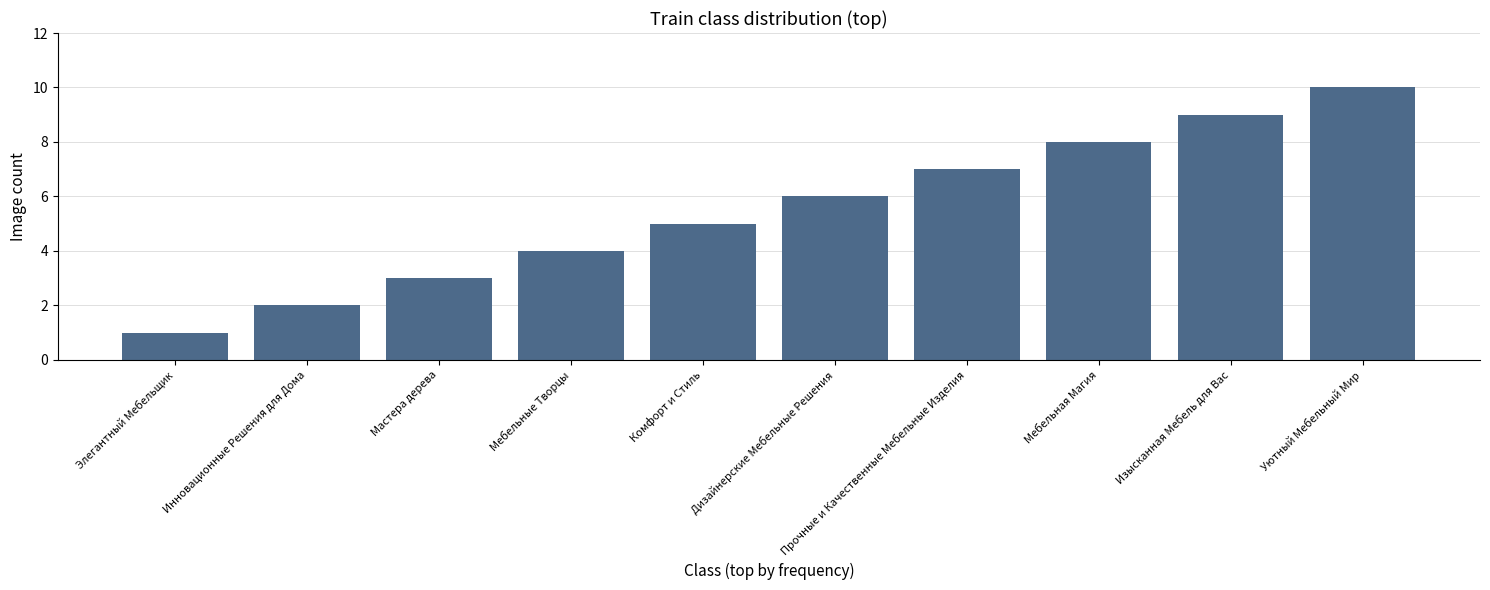

What is the value of the 7th bar from the left?

7